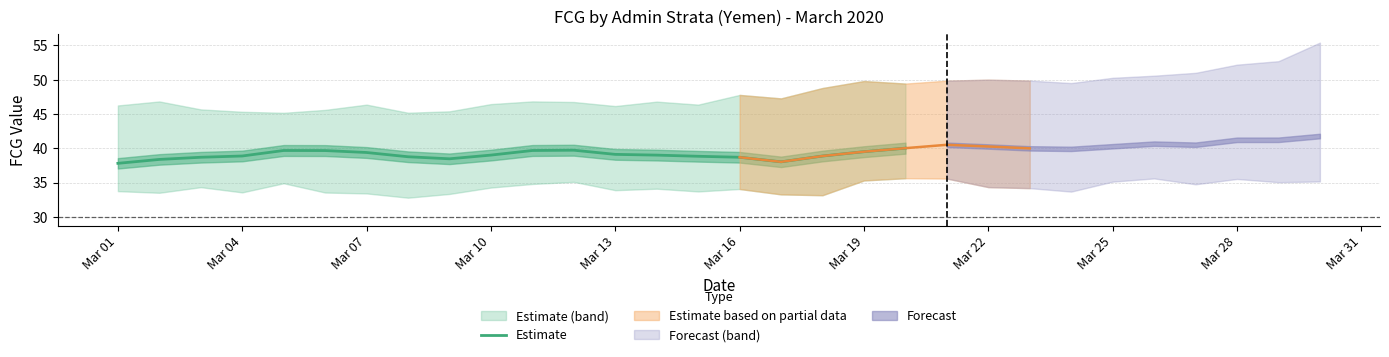

At which category does the chart reach its minimum across all series?

Mar 01